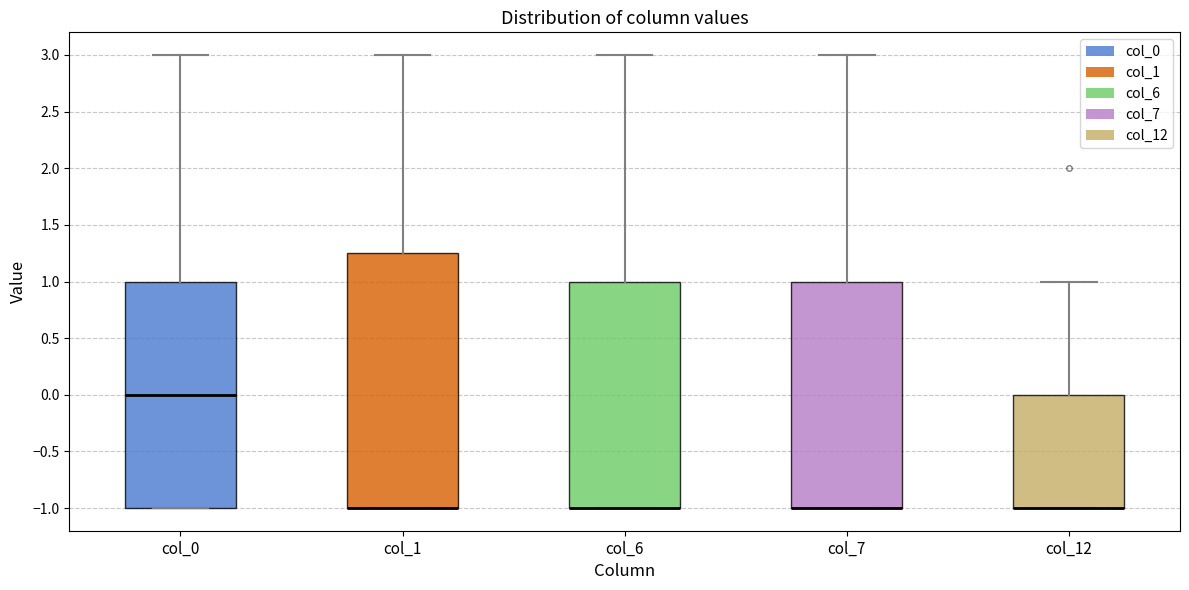

Which box is the tallest, from its lower edge to its upper edge?

col_1